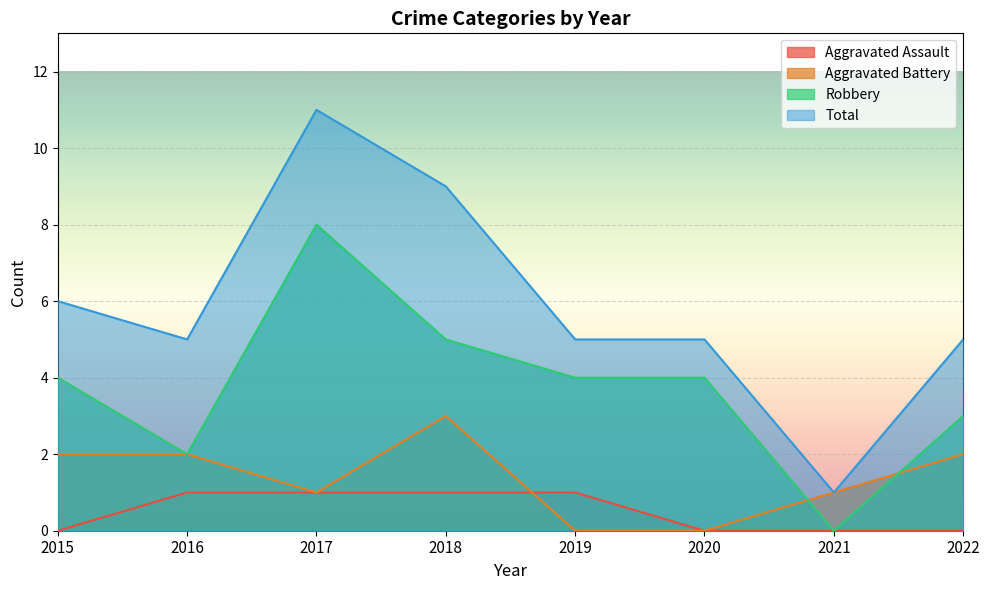

At which category is the sum across all series the highest?

2017